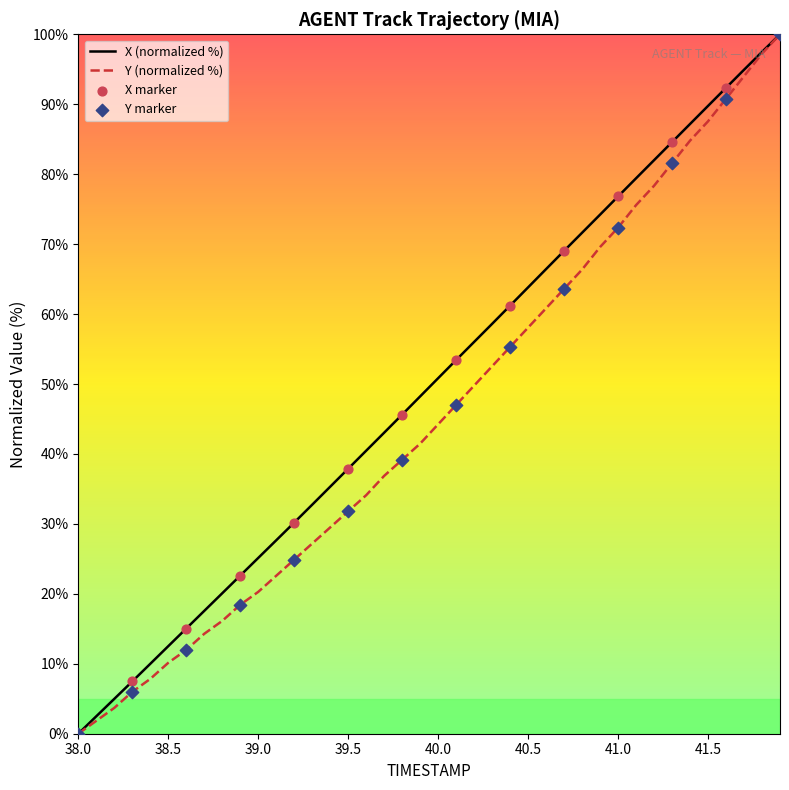

List the series in order of their overall mean, highest first.

X (normalized %), Y (normalized %)